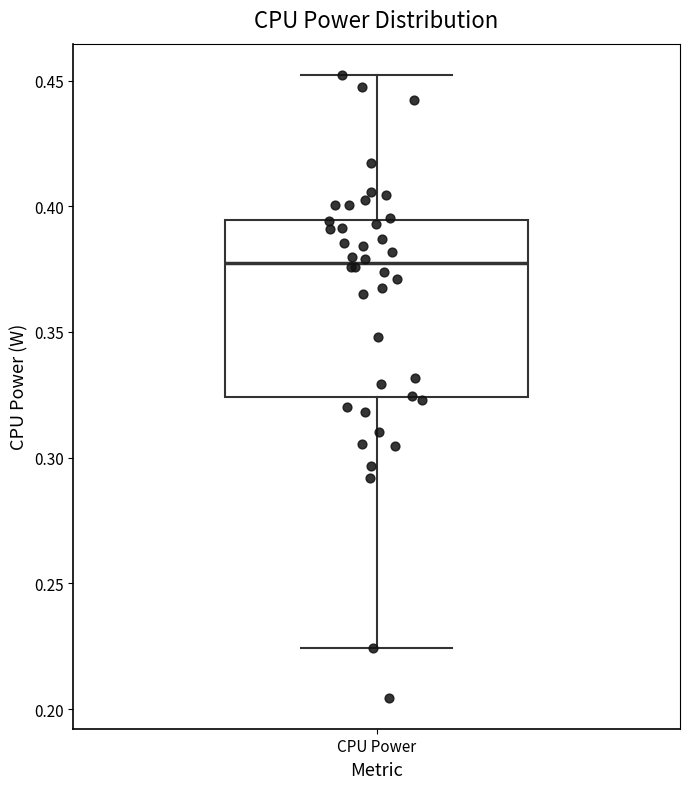

Transcribe this box plot: give where the median line is, the range the box spans, and where the two whiskers end, as read against the y-axis. The values are not printed on the chart, so give them approximately, as read against the axis.

median 0.375, box 0.325 to 0.395, whiskers 0.225 to 0.450